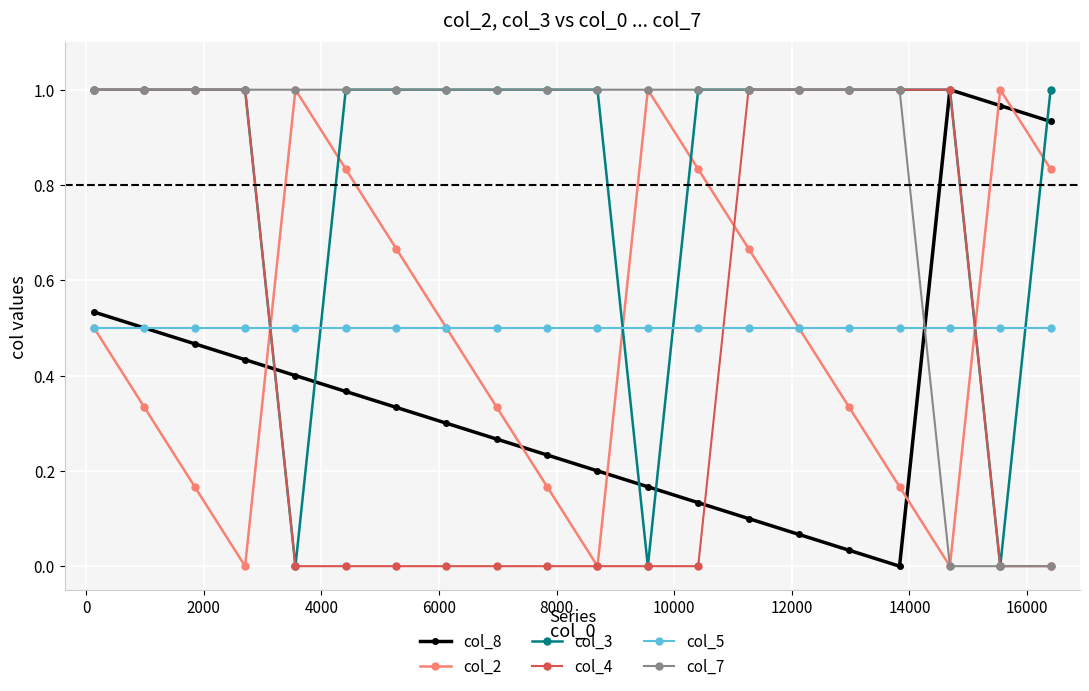

True or false: col_8 has more than 0 points higher than both neighbors.

True